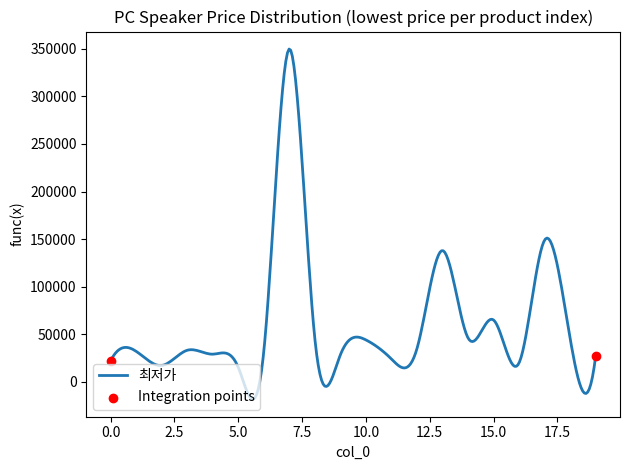

What is the smallest value displayed?

-18478.3